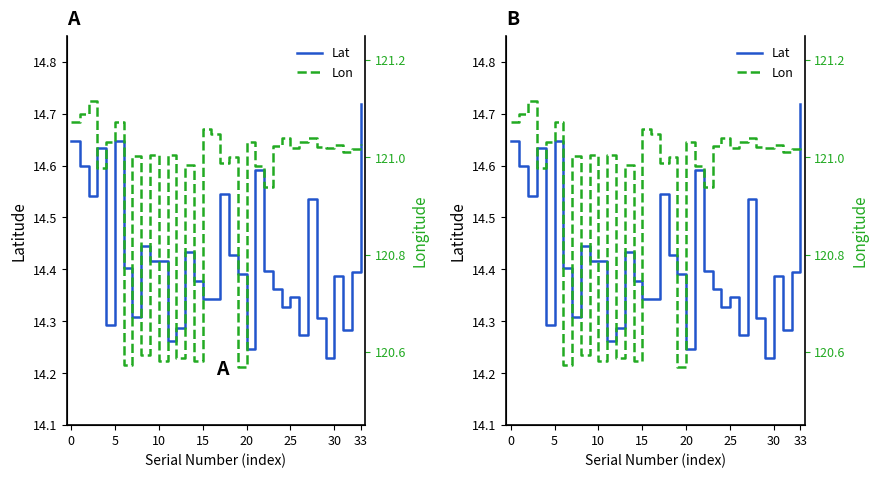

At which category does the chart reach its minimum across all series?

29